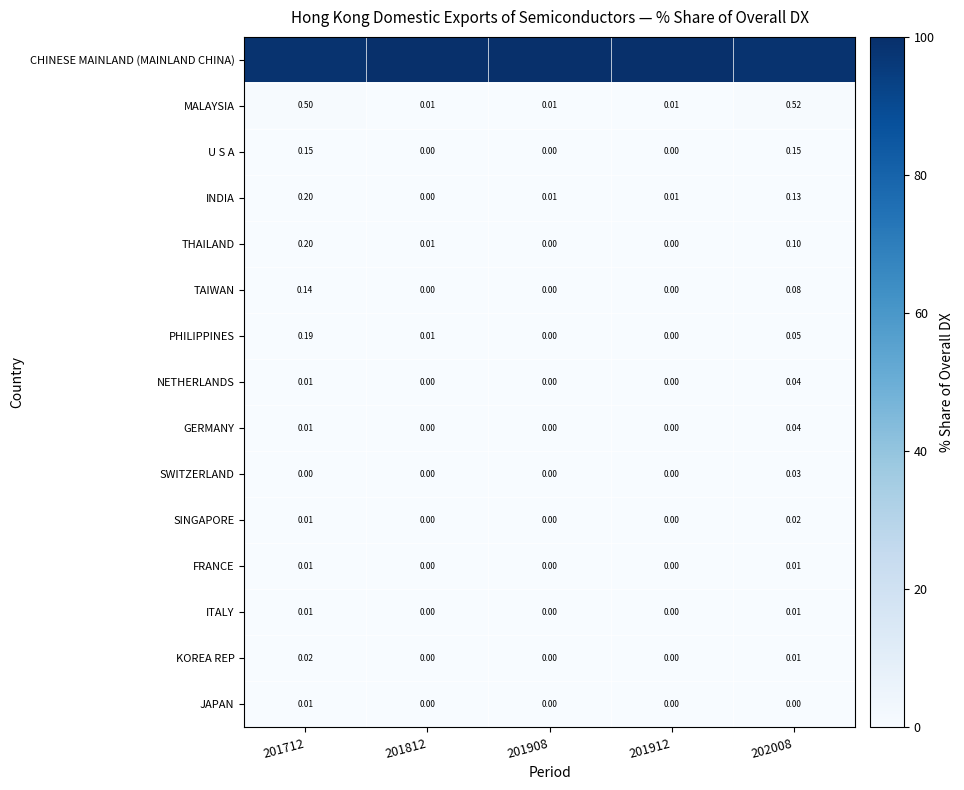

What is the greatest value displayed?

100.0